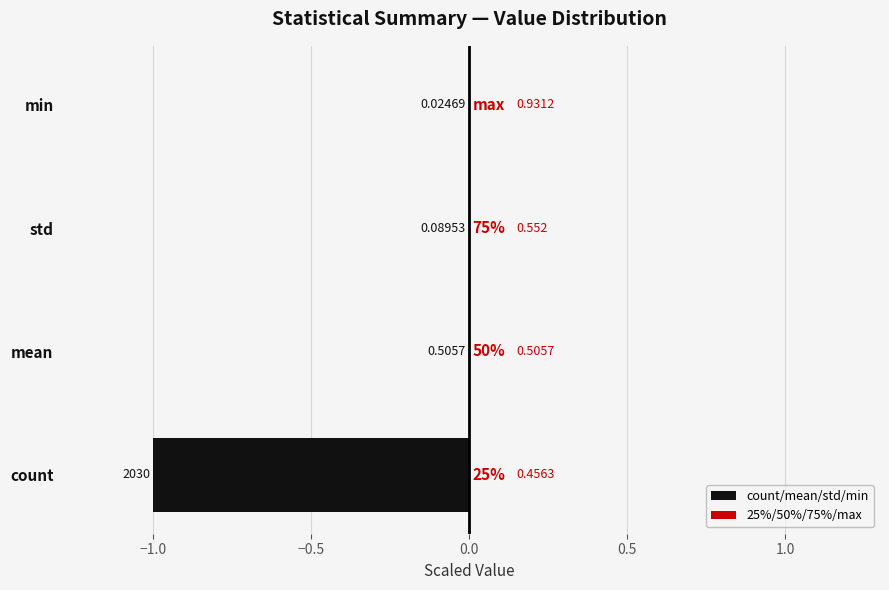

Count the number of categories in the chart.

4